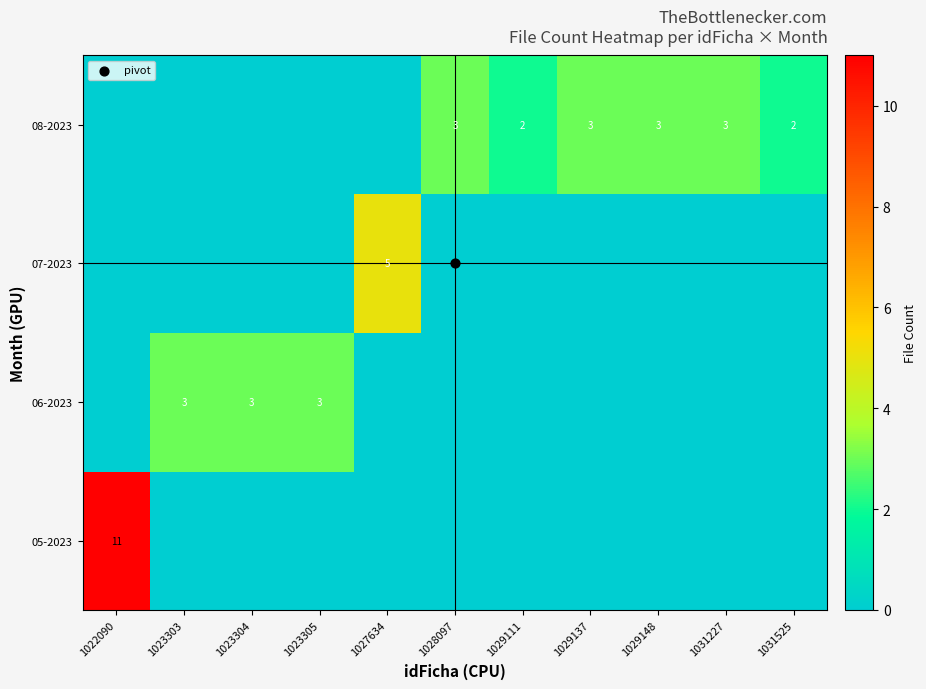

Reading left to right, extract all data points from this chart.

row_0: 11	0	0	0	0	0	0	0	0	0	0
row_1: 0	3	3	3	0	0	0	0	0	0	0
row_2: 0	0	0	0	5	0	0	0	0	0	0
row_3: 0	0	0	0	0	3	2	3	3	3	2